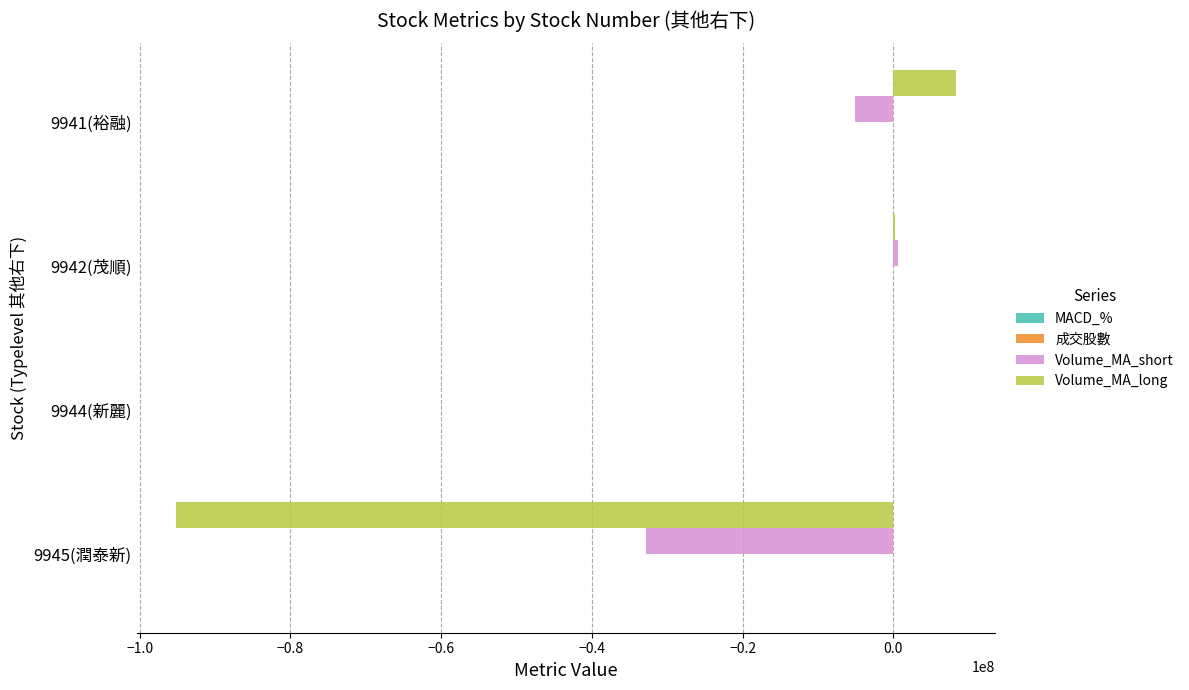

What is the maximum value for Volume_MA_long?

8326749.2